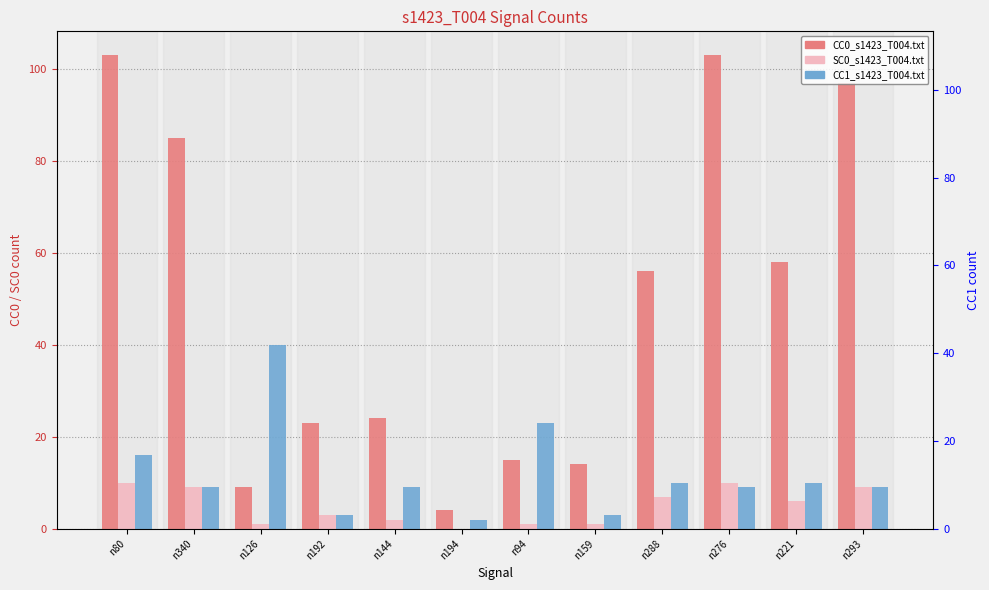

What is the average value of the CC1_s1423_T004.txt series?

12